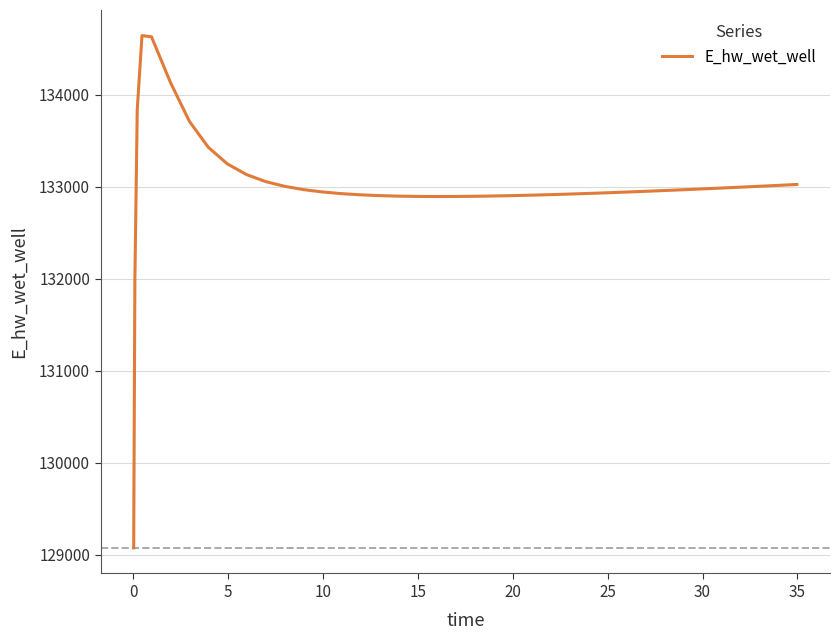

What is the greatest value displayed?

134642.3